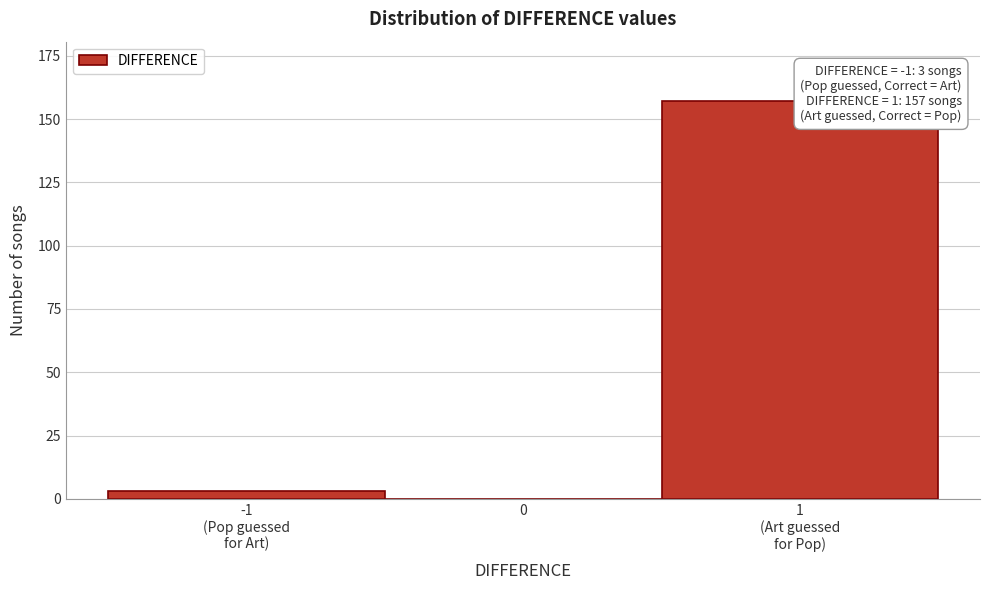

What is the greatest value displayed?

157